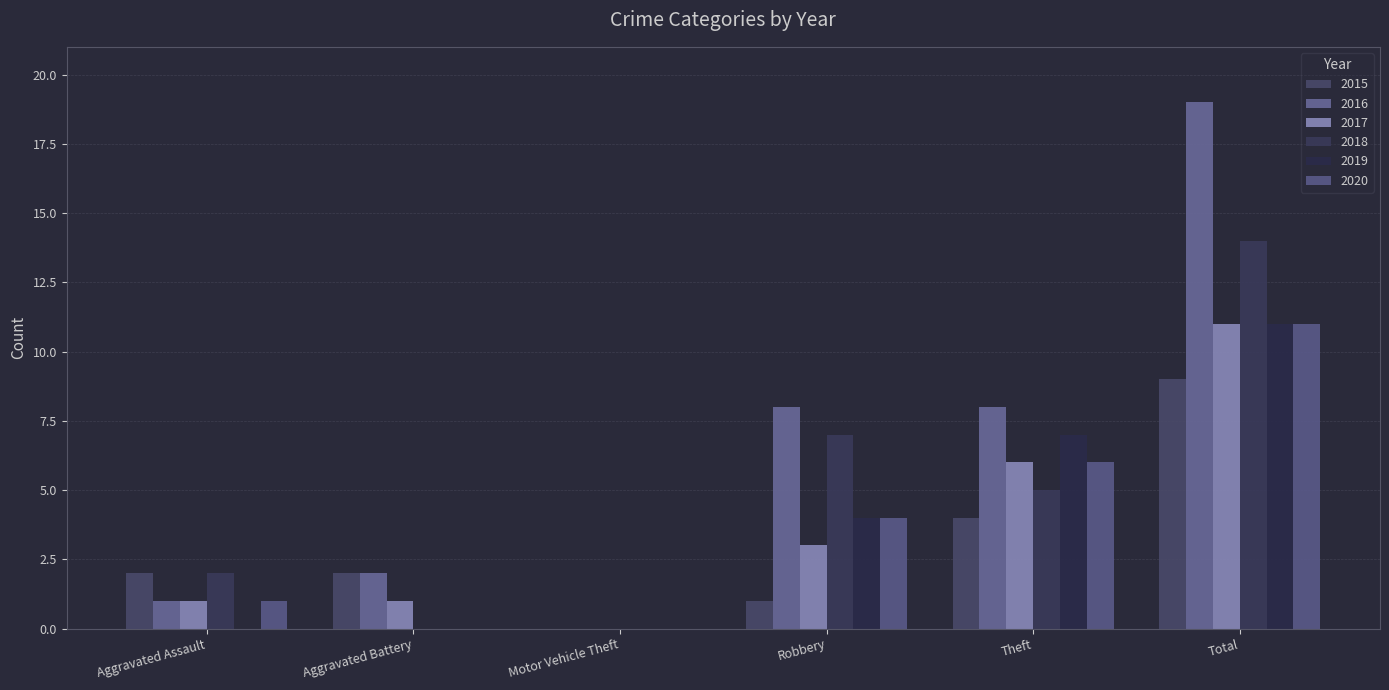

Count the 2015 values in the range 1 to 4.

4